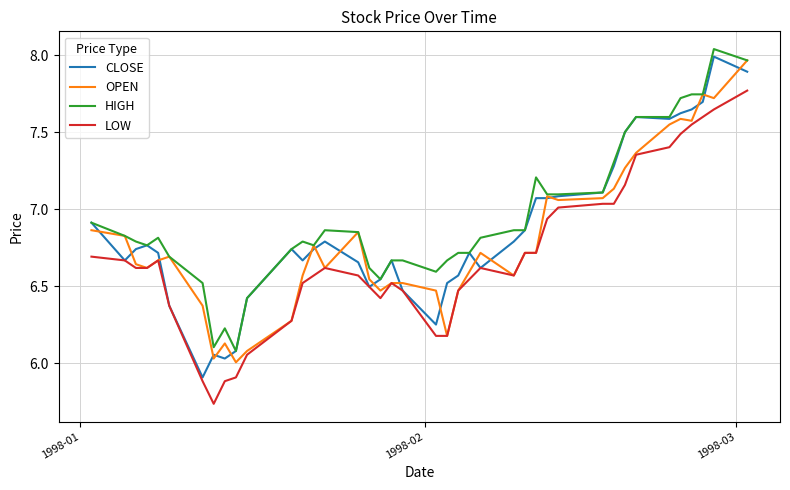

Which series has the largest range (max minus min)?

CLOSE